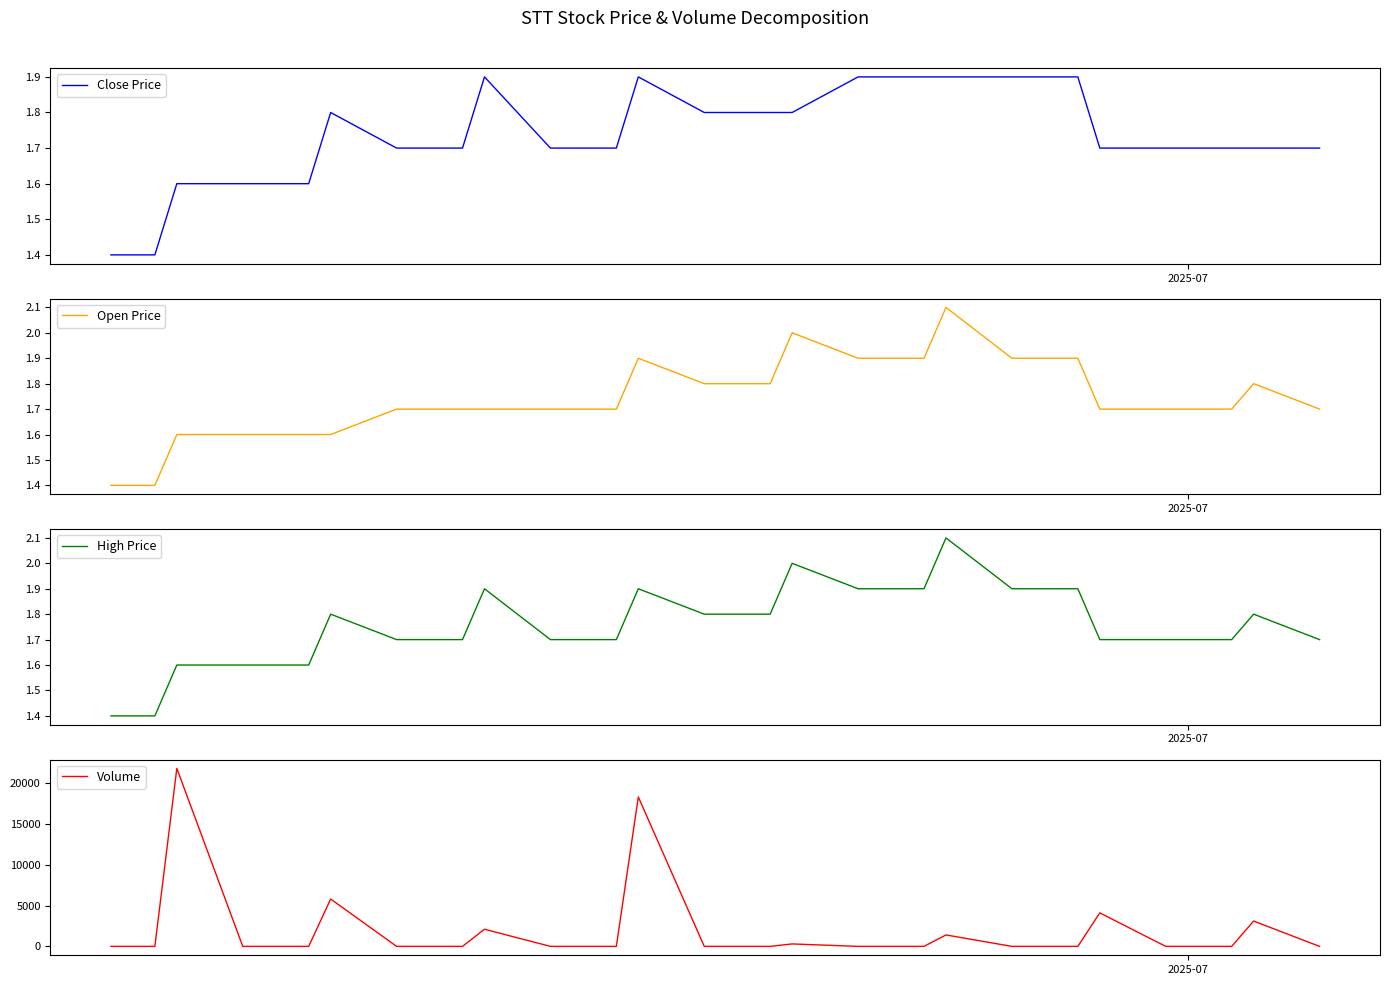

Is it true that Volume equals -9743.5 at 7?

False